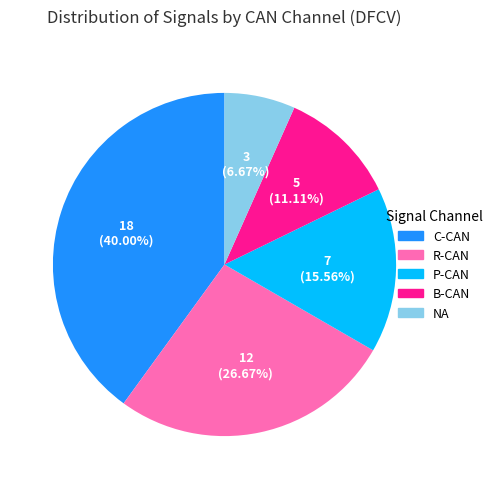

Which slice is the largest?

C-CAN